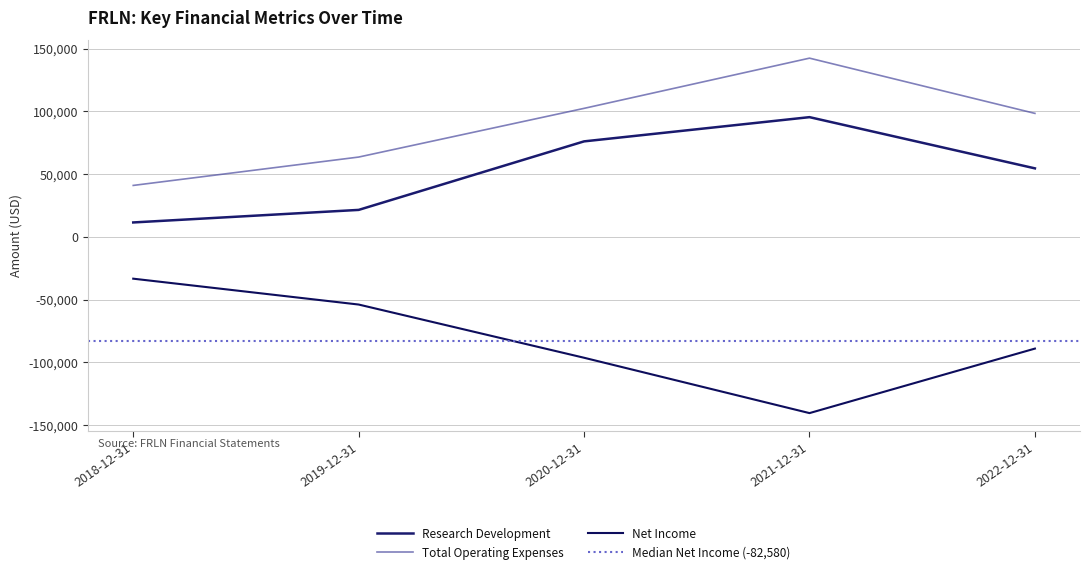

What is the total value across all series at 2022-12-31?

64000